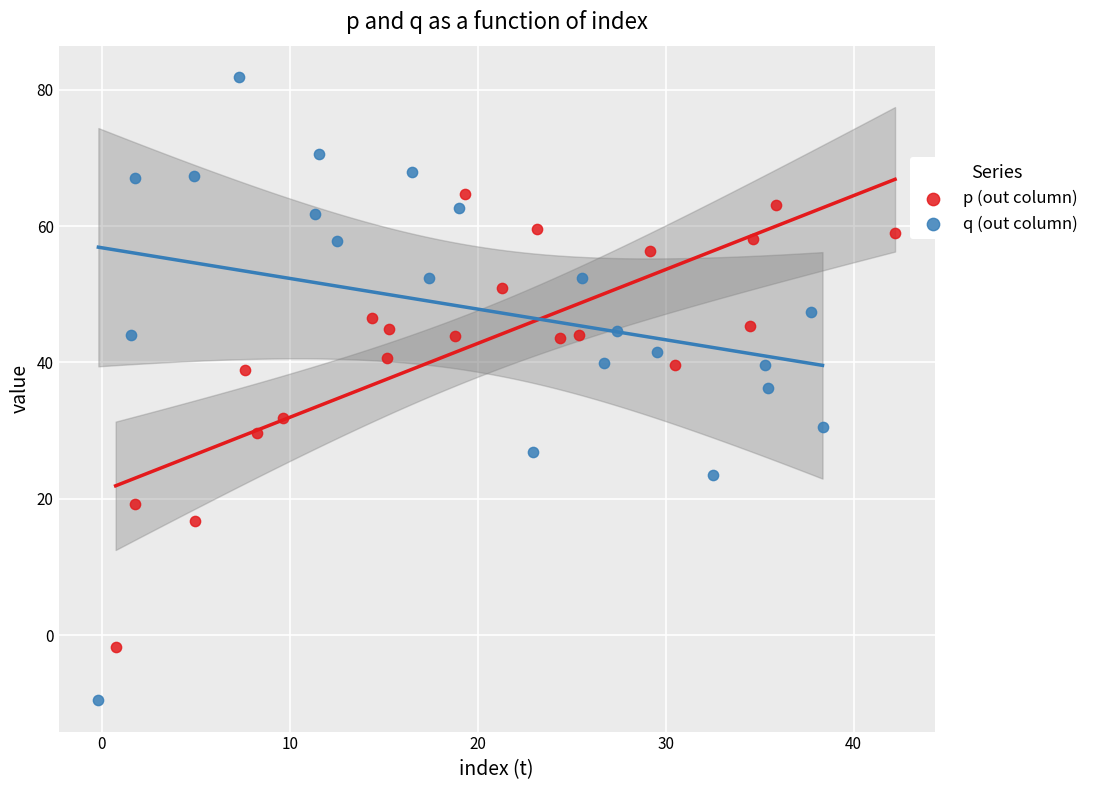

Which series has the widest spread of Y values?

q (out column)